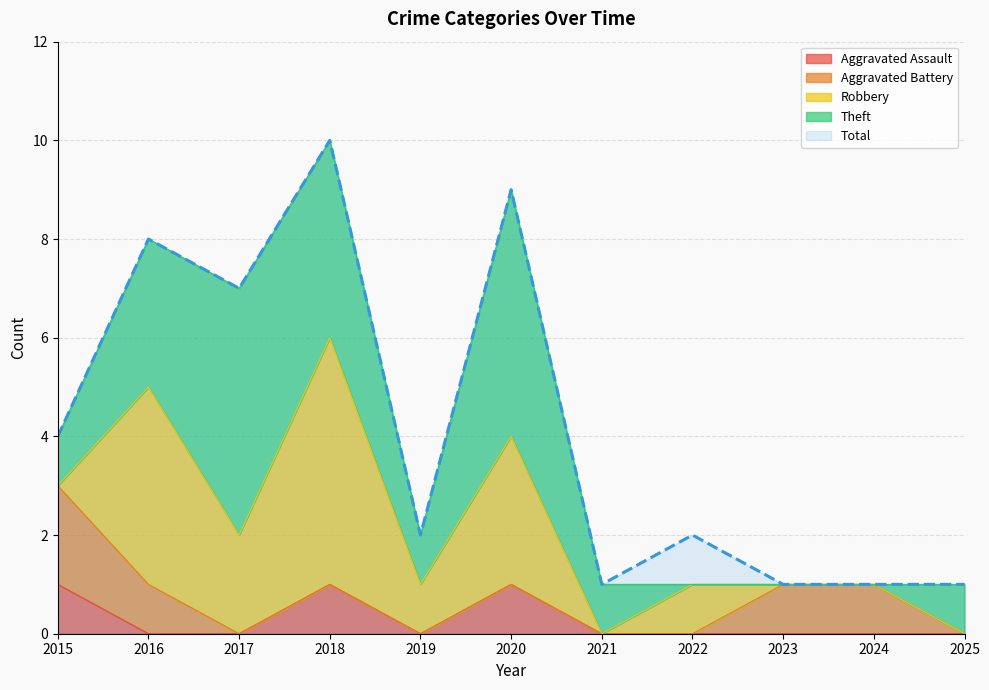

How many lines are shown in the chart?

5